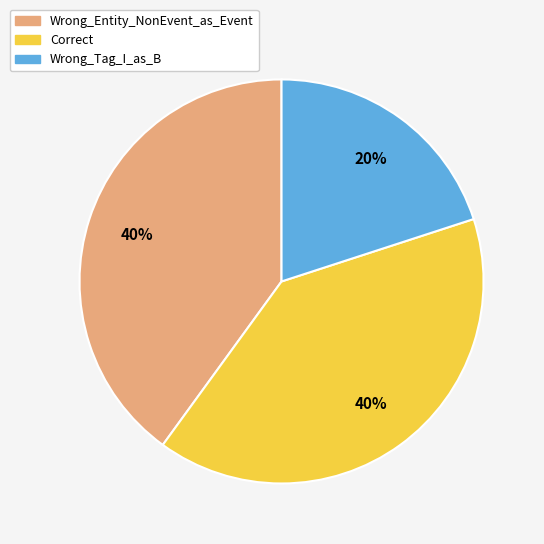

Which category has the smallest portion of the pie?

Wrong_Tag_I_as_B